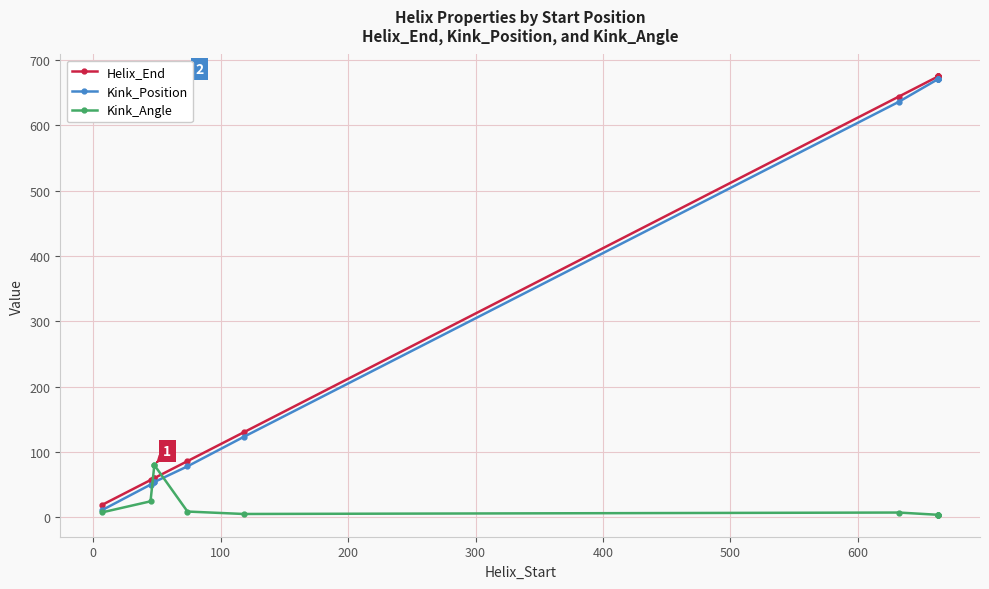

Is this an area chart (filled region under the line)?

No